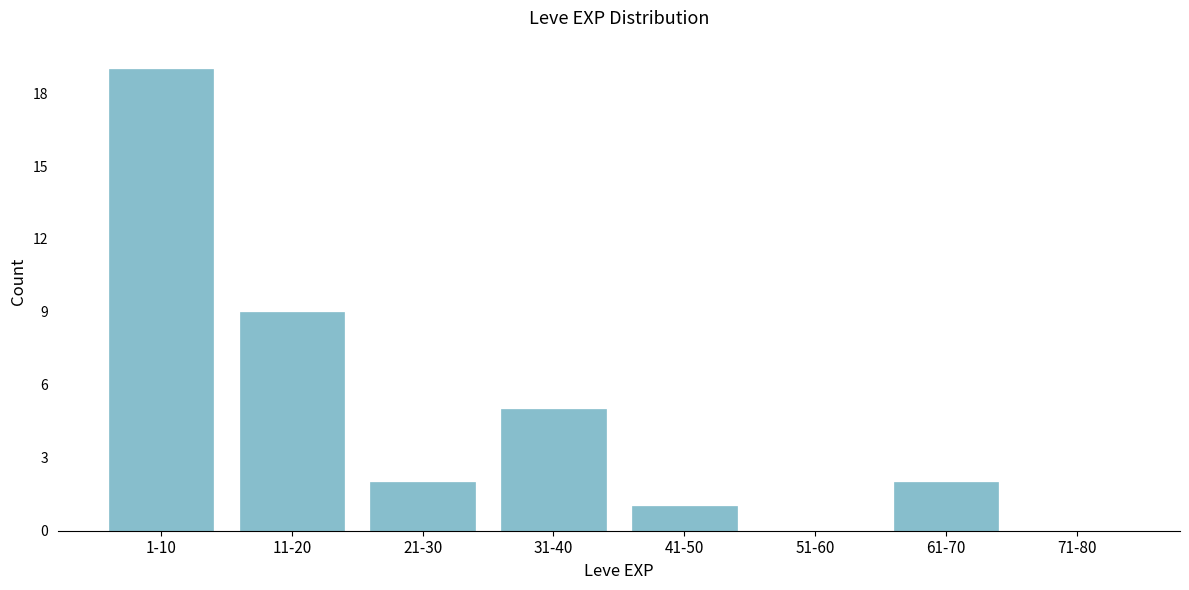

Reading left to right, extract all data points from this chart.

1-10=19	11-20=9	21-30=2	31-40=5	41-50=1	51-60=0	61-70=2	71-80=0